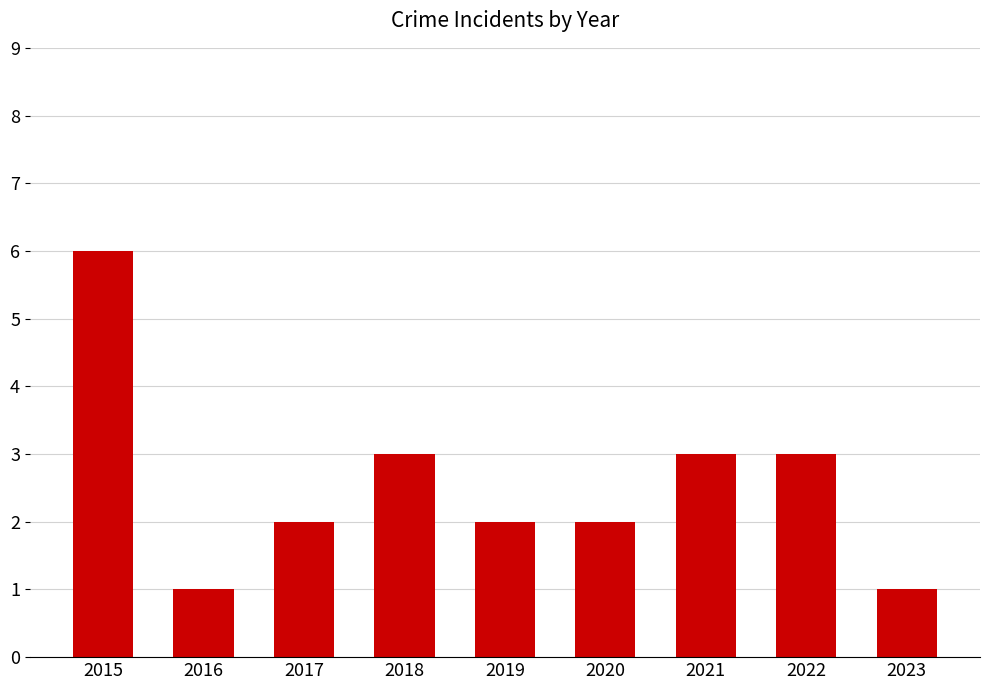

True or false: the data shows 5 at 2022.

False